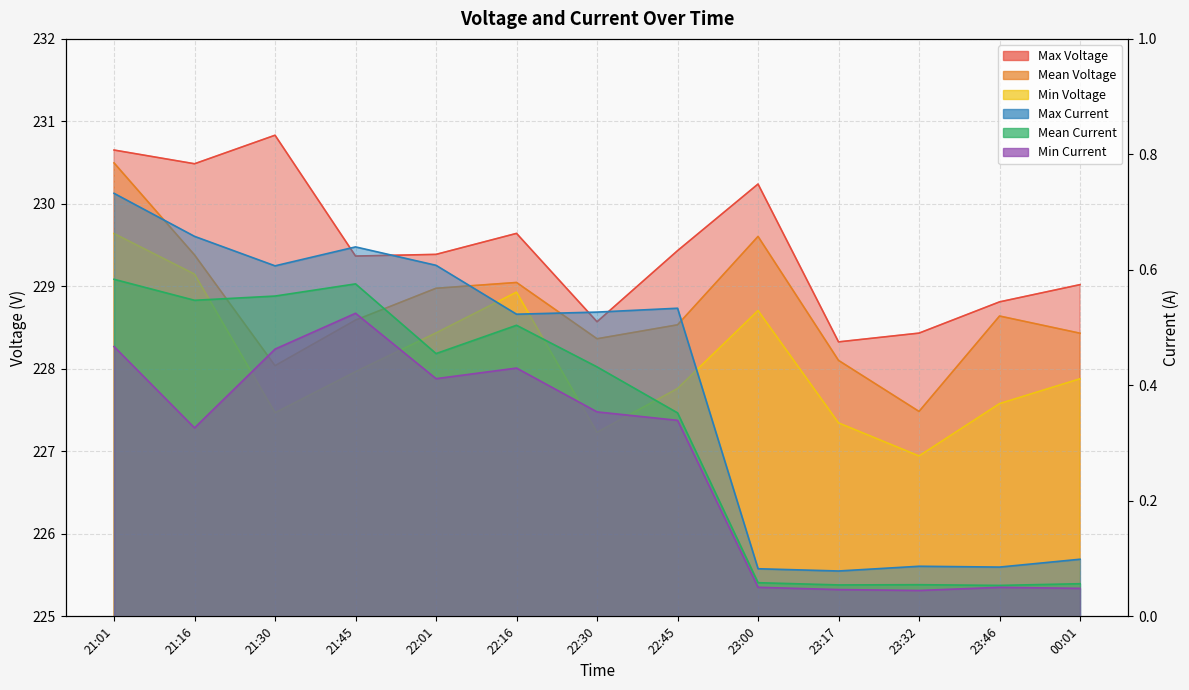

Does the chart display data point markers on the line(s)?

No